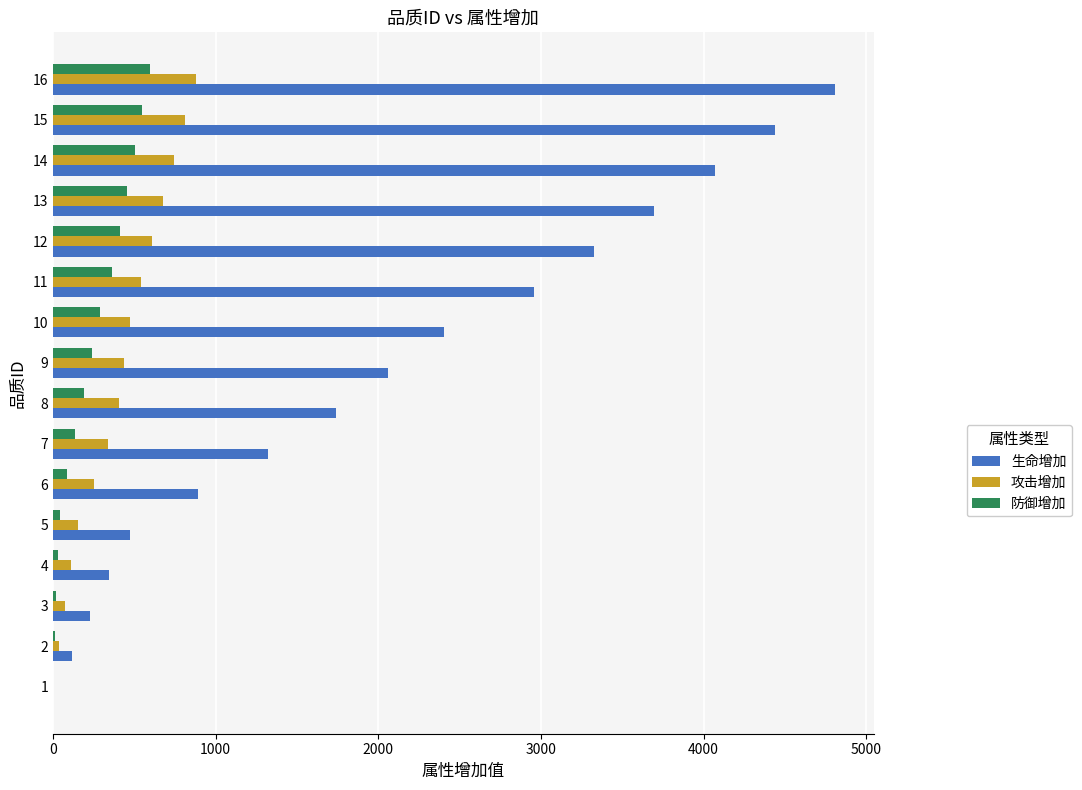

Which series changed the most between 3 and 12?

生命增加